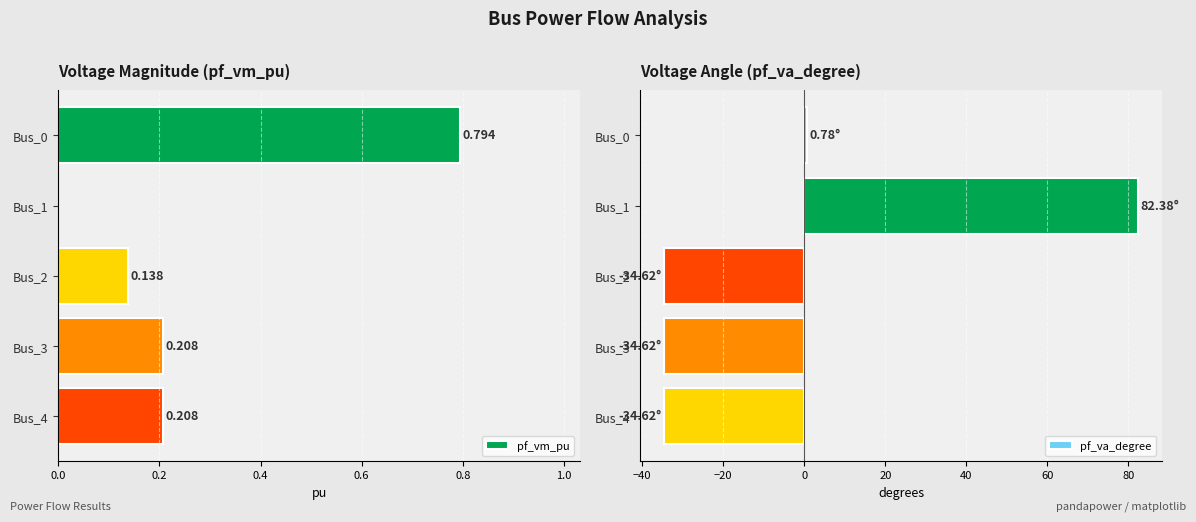

Rank the series at 0.6 from lowest to highest value.

pf_va_degree, pf_vm_pu